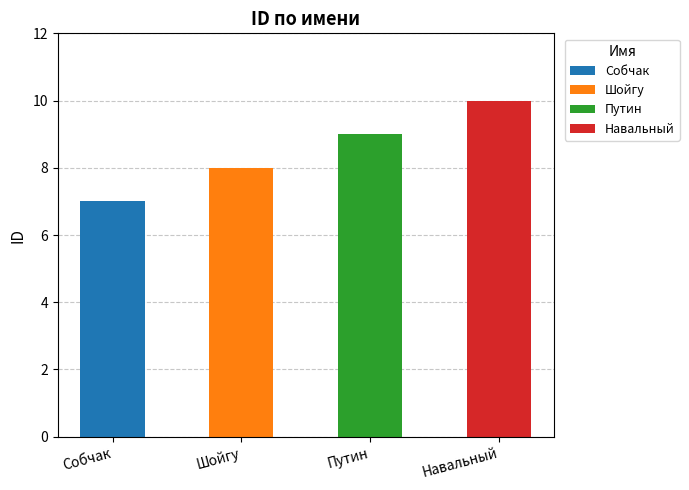

How many values are between 8 and 10?

3